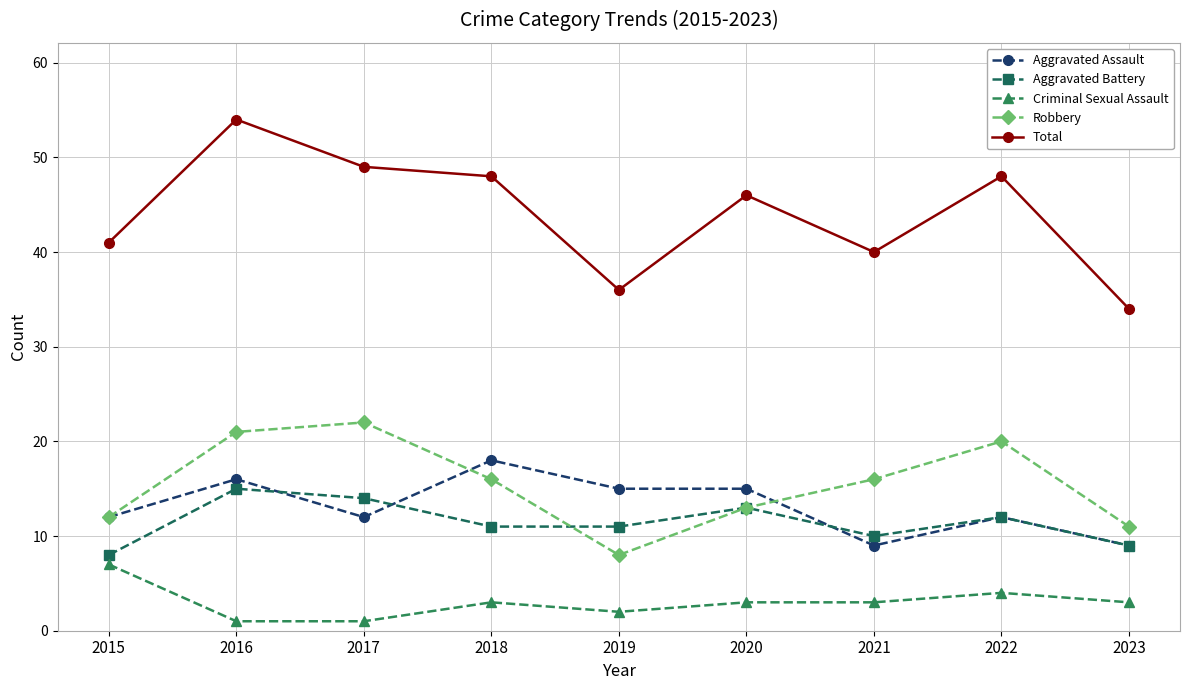

Reading right to left, what are all the values shown in this chart?

Aggravated Assault: 2023=9	2022=12	2021=9	2020=15	2019=15	2018=18	2017=12	2016=16	2015=12
Aggravated Battery: 2023=9	2022=12	2021=10	2020=13	2019=11	2018=11	2017=14	2016=15	2015=8
Criminal Sexual Assault: 2023=3	2022=4	2021=3	2020=3	2019=2	2018=3	2017=1	2016=1	2015=7
Robbery: 2023=11	2022=20	2021=16	2020=13	2019=8	2018=16	2017=22	2016=21	2015=12
Total: 2023=34	2022=48	2021=40	2020=46	2019=36	2018=48	2017=49	2016=54	2015=41